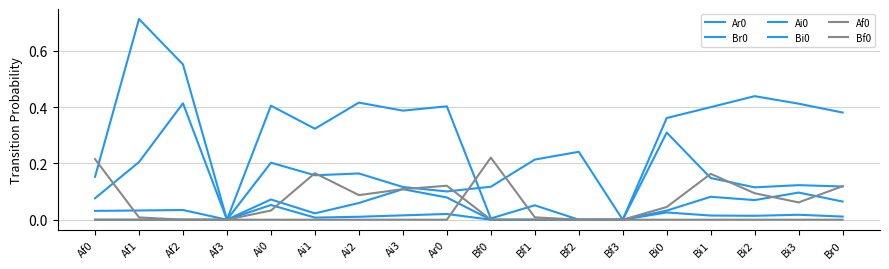

Which has a higher value, Ai1 or Bi0?

Bi0